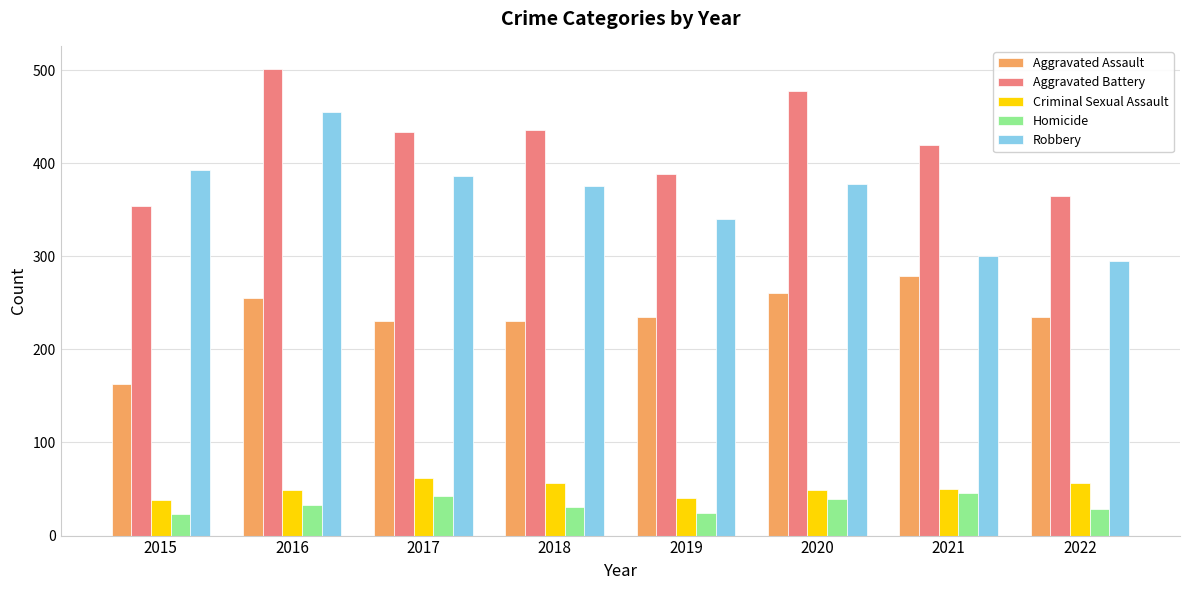

What is the value of the Aggravated Battery bar at the 5th from the left?

388